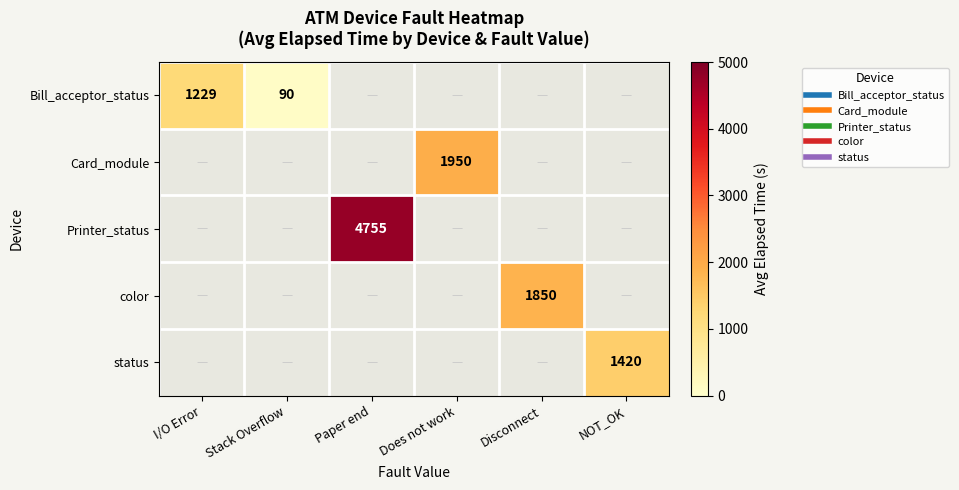

Is the value of color at I/O Error greater than the value of Card_module at Does not work?

No